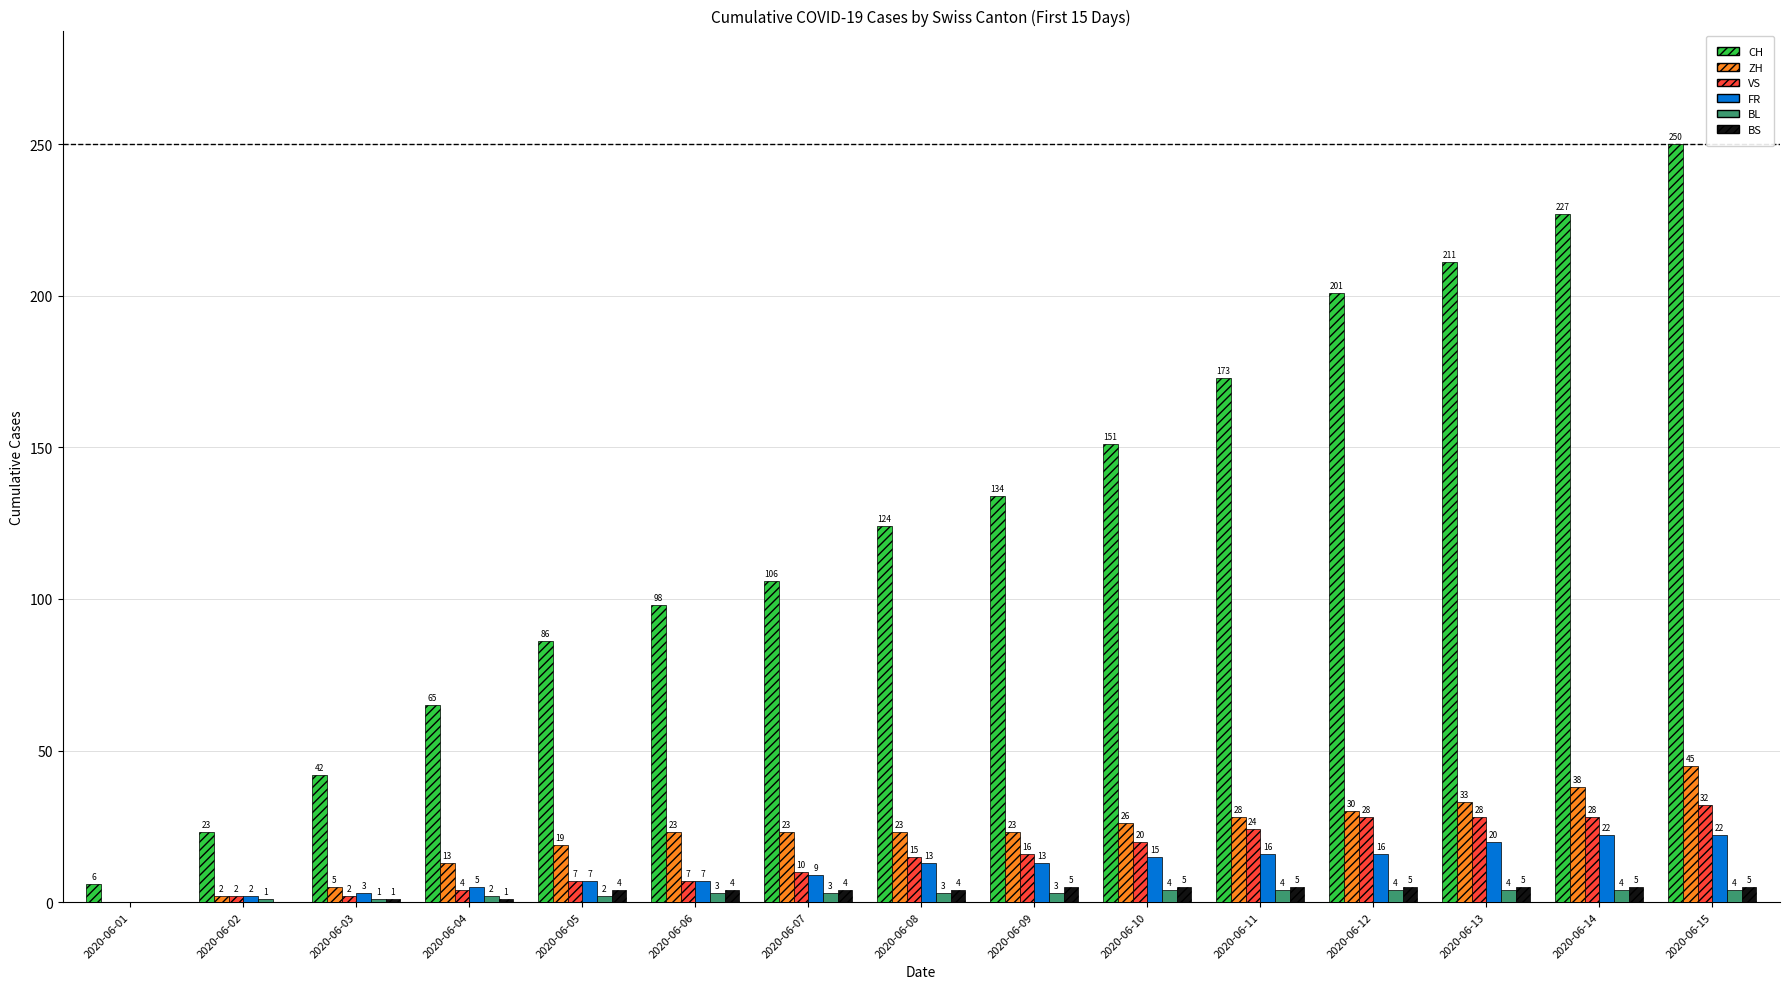

True or false: CH has a value of 417 at 2020-06-15.

False